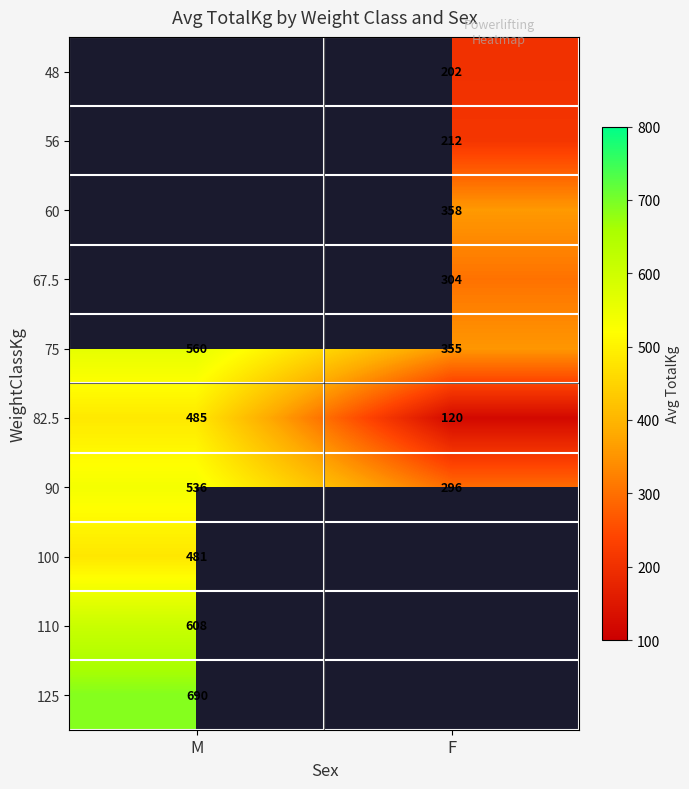

List the labels in order of 82.5 value, smallest first.

F, M